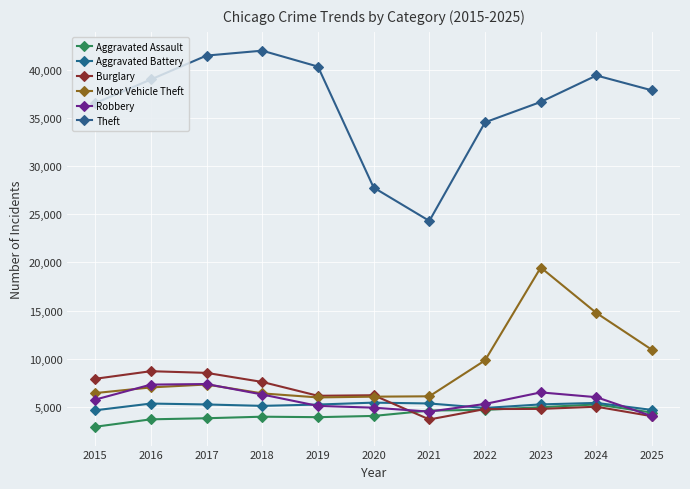

At which category does the chart reach its minimum across all series?

2015